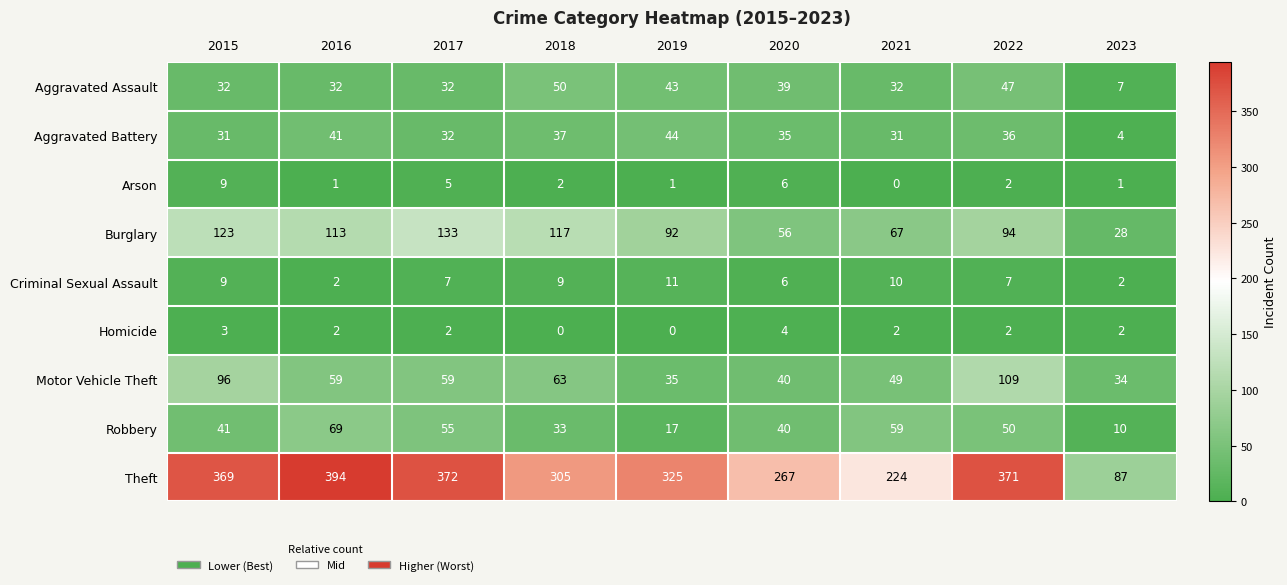

How many categories are shown in the chart?

9